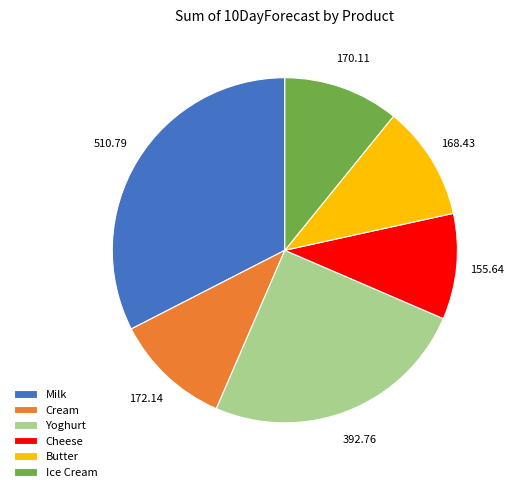

Approximately how many times larger is the value at Butter compared to Cheese?

1.1